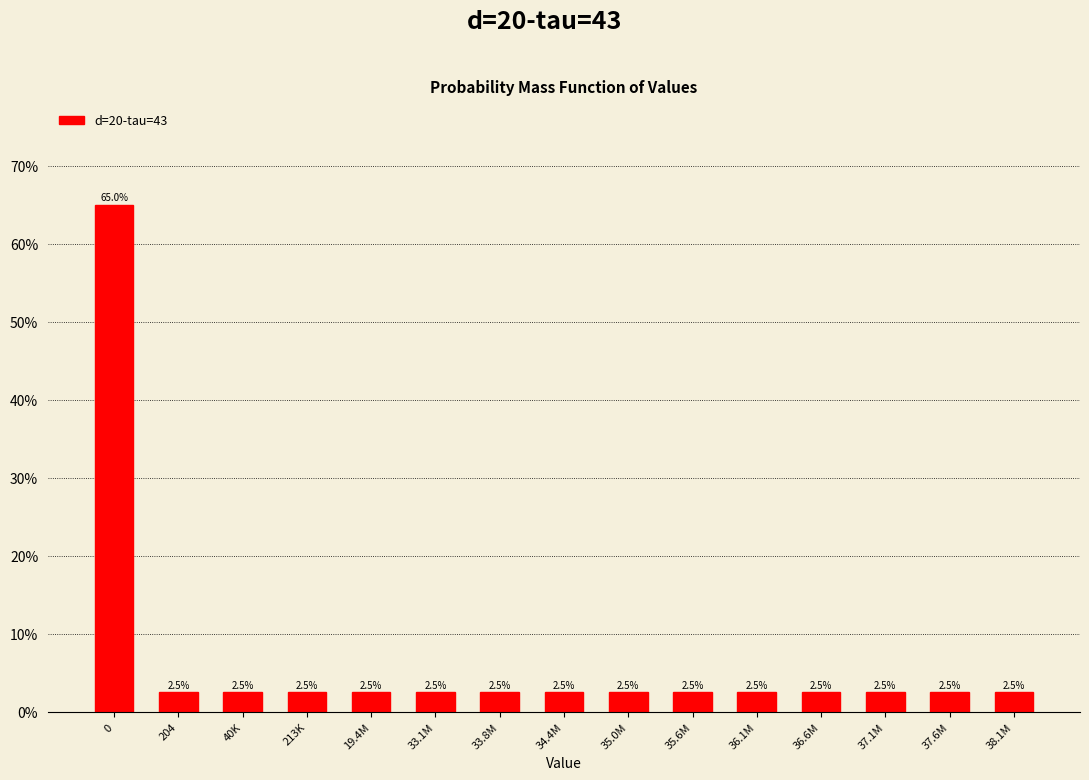

Reading left to right, what are all the values shown in this chart?

0=65.0	204=2.5	40K=2.5	213K=2.5	19.4M=2.5	33.1M=2.5	33.8M=2.5	34.4M=2.5	35.0M=2.5	35.6M=2.5	36.1M=2.5	36.6M=2.5	37.1M=2.5	37.6M=2.5	38.1M=2.5